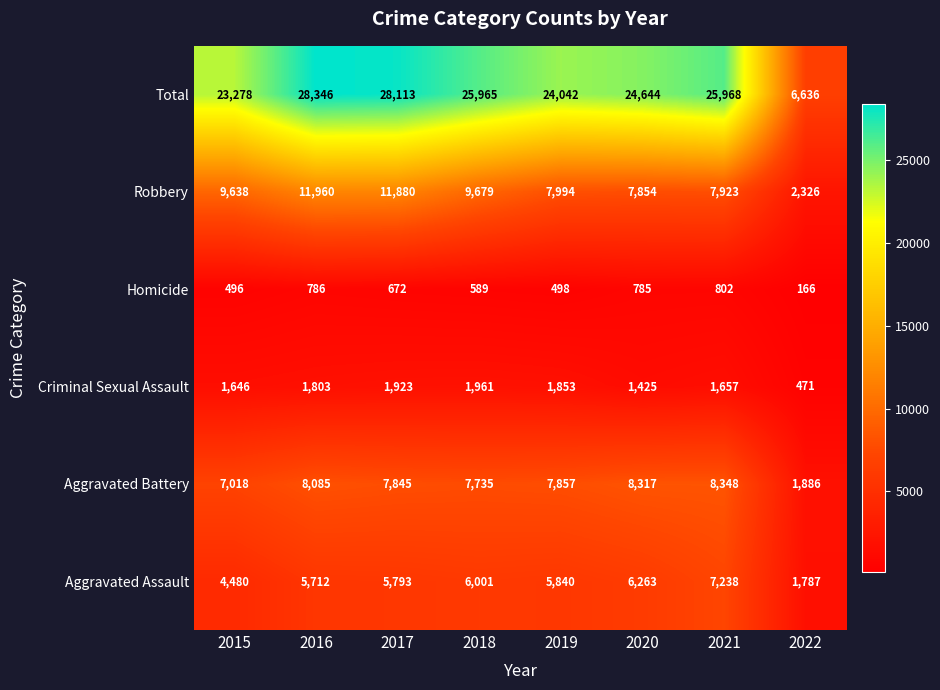

Which series has the largest total across all categories?

Total